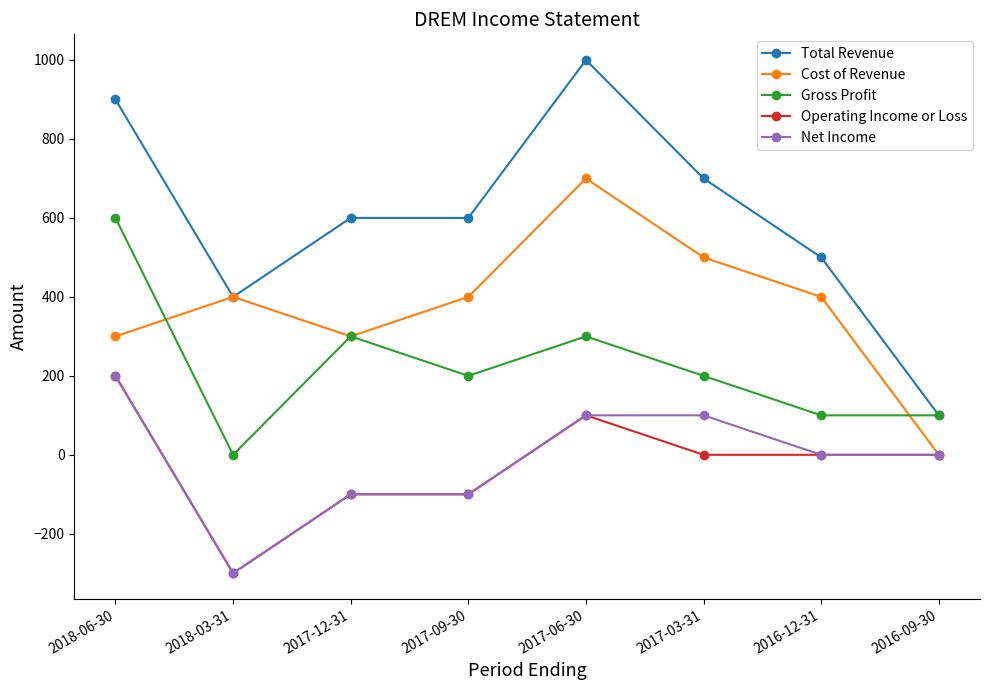

Which series has the largest total across all categories?

Total Revenue